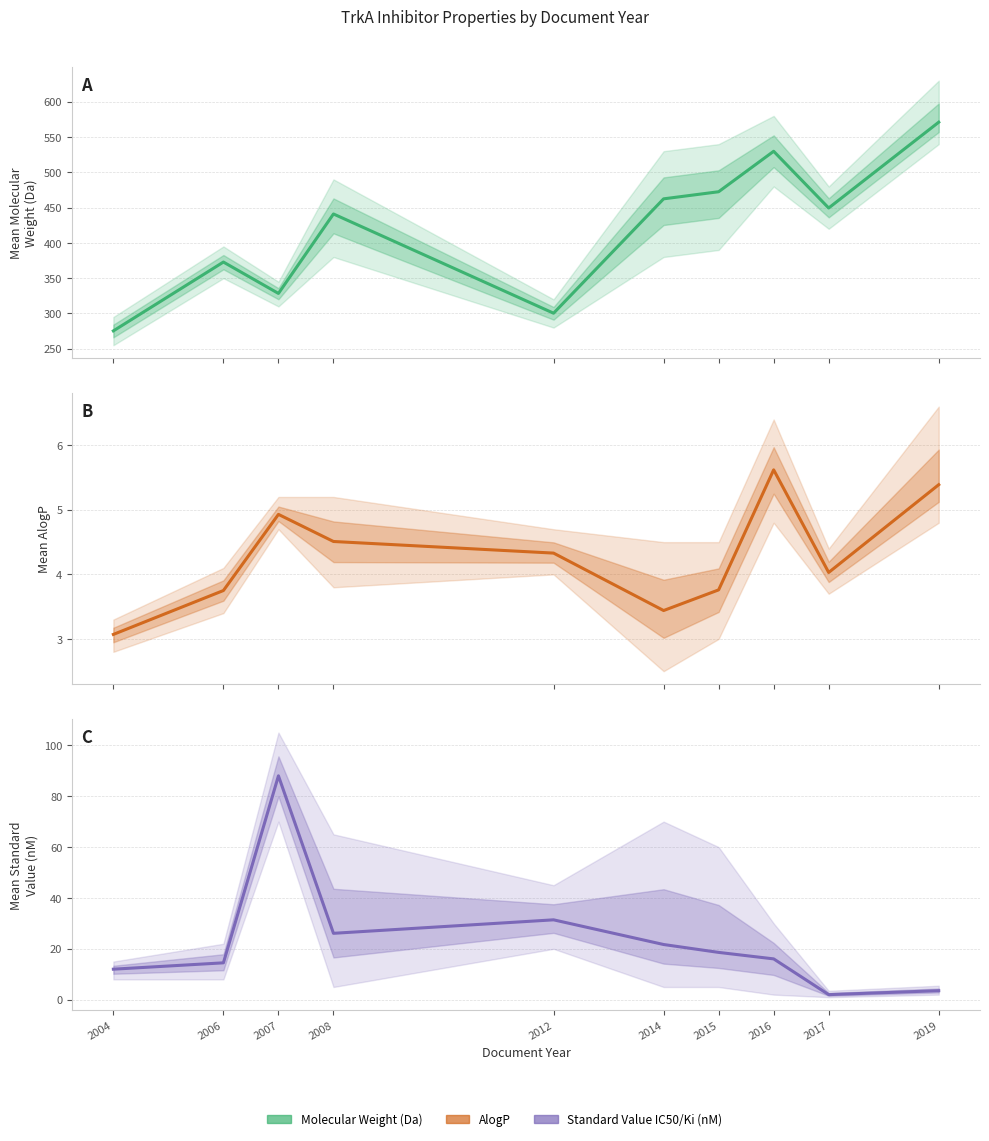

Reading right to left, what are all the values shown in this chart?

Molecular Weight: 571.1	449.5	529.9	472.5	462.5	300.4	441.0	328.4	372.9	275.3
AlogP: 5.4	4.0	5.6	3.8	3.4	4.3	4.5	4.9	3.8	3.1
Standard Value (IC50/Ki, nM): 3.5	2.0	16.1	18.6	21.7	31.4	26.1	88.0	14.5	12.0